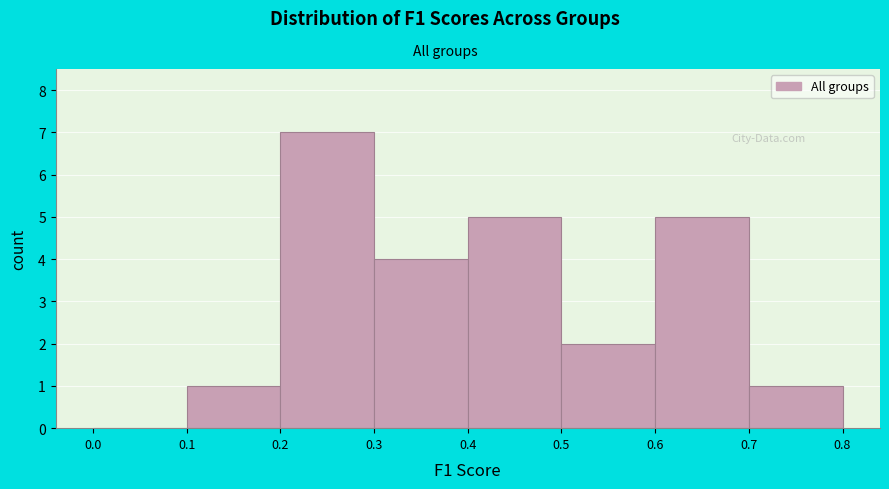

Reading left to right, transcribe this chart: for each bar, give the range it covers on the x-axis and its height. The values are not printed on the chart, so give them approximately, as read against the axis.

0.0 to 0.1: 0
0.1 to 0.2: 1
0.2 to 0.3: 7
0.3 to 0.4: 4
0.4 to 0.5: 5
0.5 to 0.6: 2
0.6 to 0.7: 5
0.7 to 0.8: 1